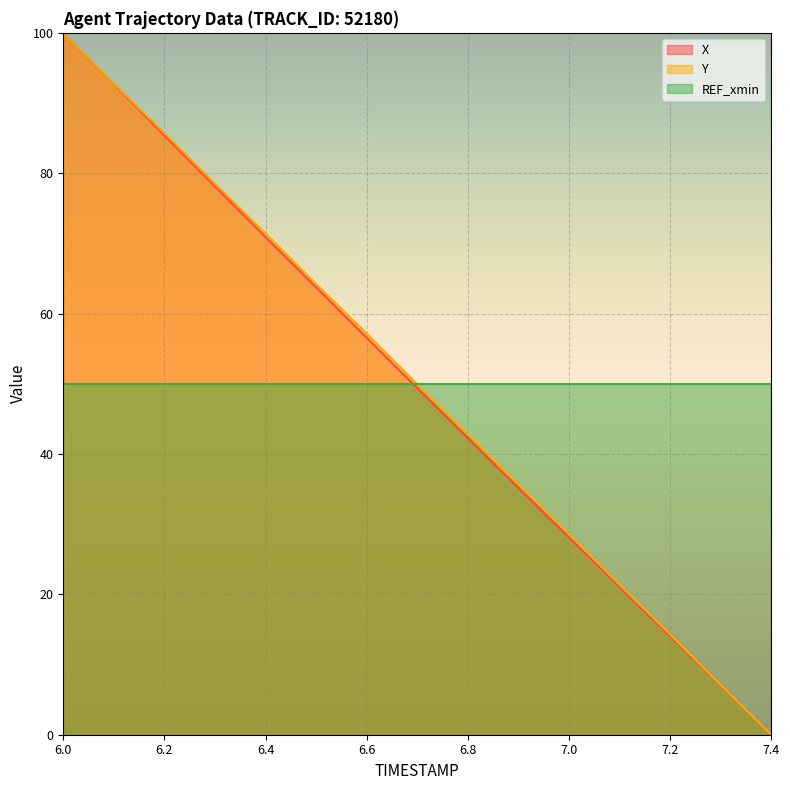

Is it true that Y equals 56.6 at 6.8?

False